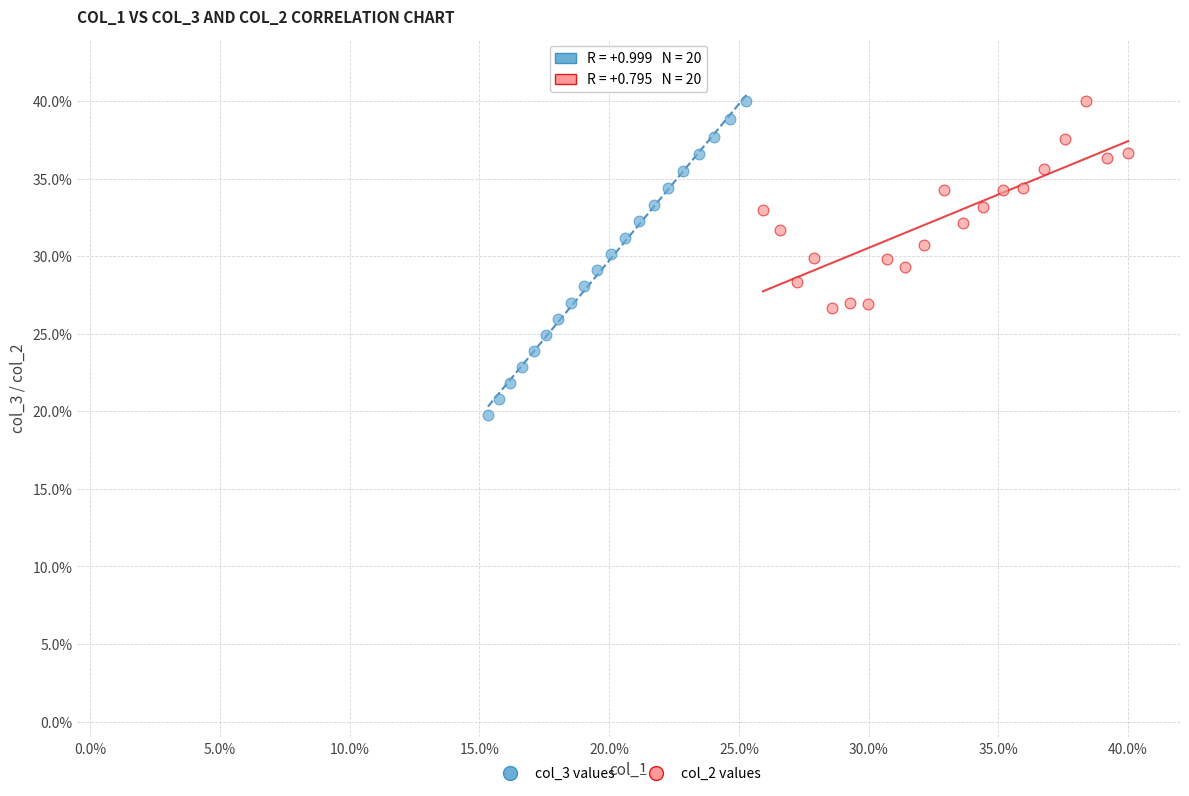

Which series contains the lowest Y value?

col_3 values